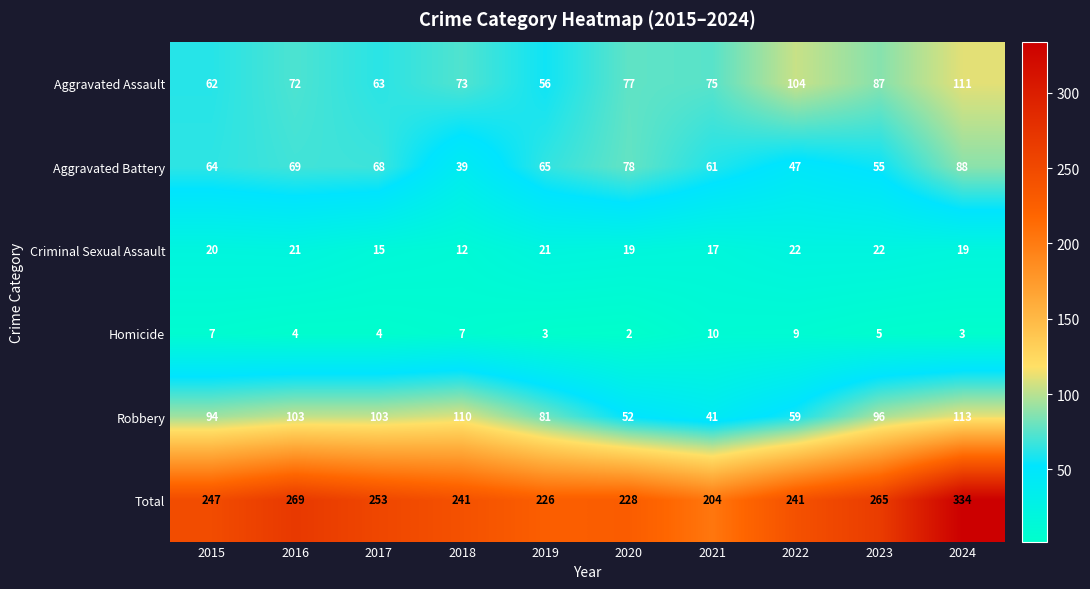

Where does the Homicide series first go above 5?

2015